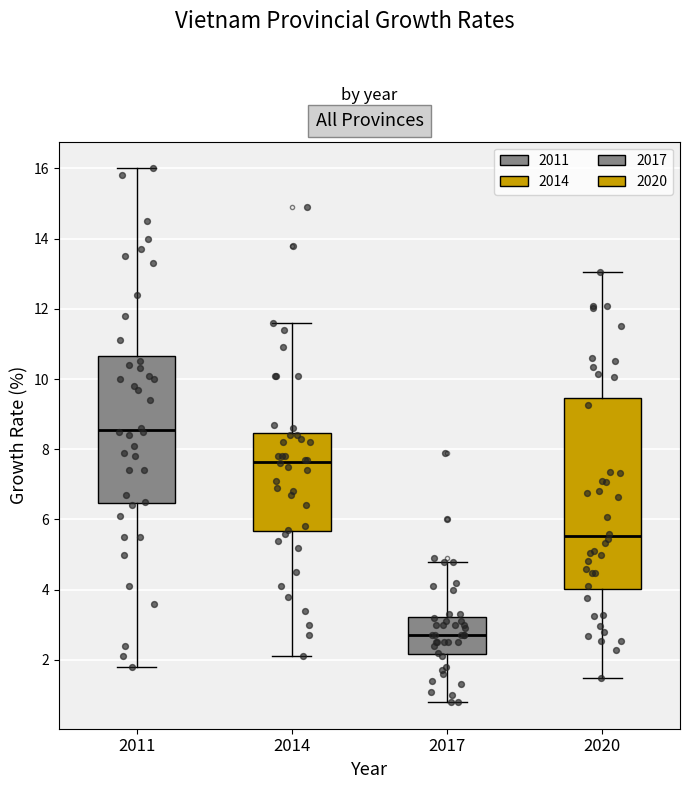

Reading left to right, read every box against the y-axis: the position of its median line, the range the box covers, and the ends of its whiskers. The values are not printed on the chart, so give them approximately, as read against the axis.

2011: median 8.6, box 6.4 to 10.6, whiskers 1.8 to 16.0
2014: median 7.6, box 5.6 to 8.4, whiskers 2.2 to 11.6
2017: median 2.8, box 2.2 to 3.2, whiskers 0.8 to 4.8
2020: median 5.6, box 4.0 to 9.4, whiskers 1.4 to 13.0